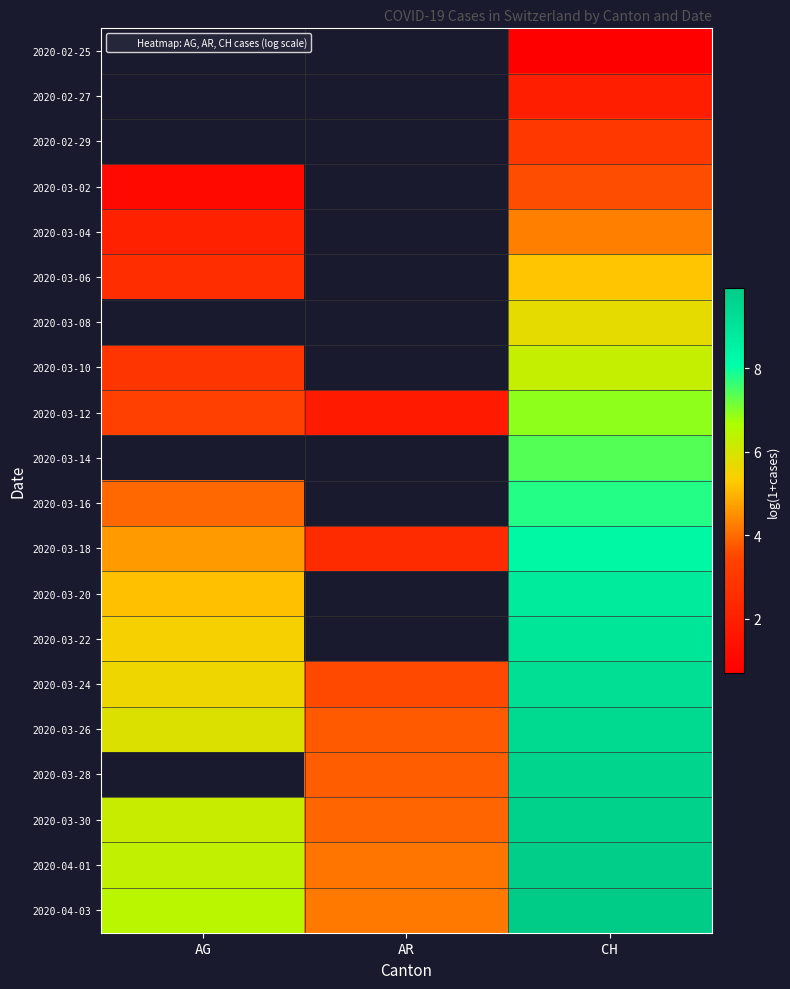

How many categories are shown in the chart?

3